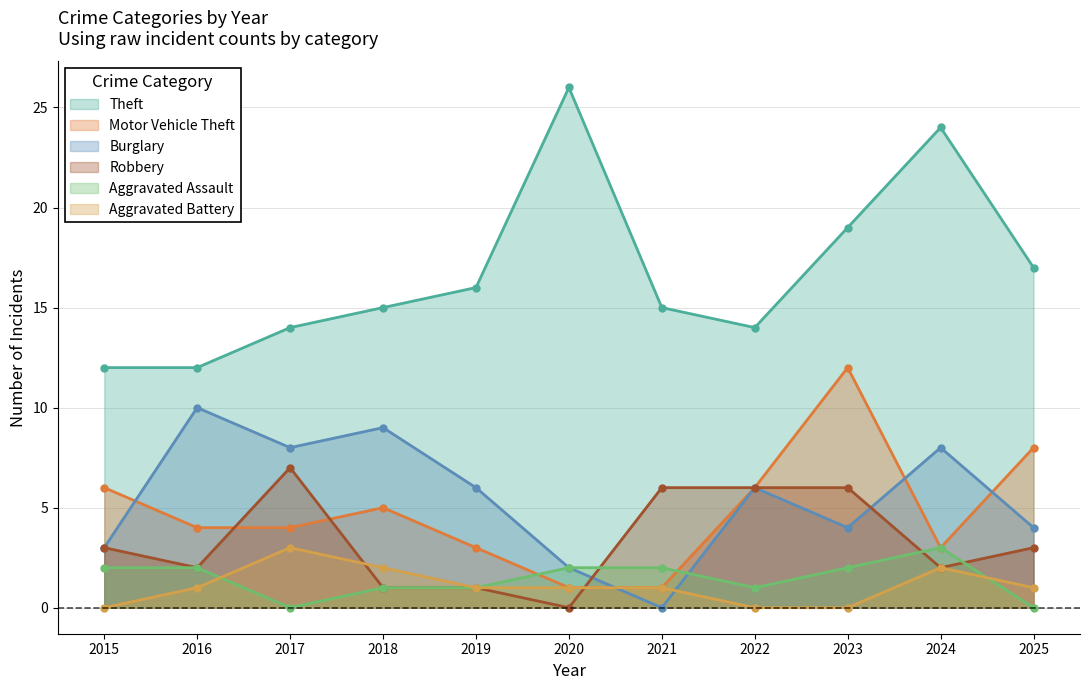

Where is the first local maximum for Burglary?

2016